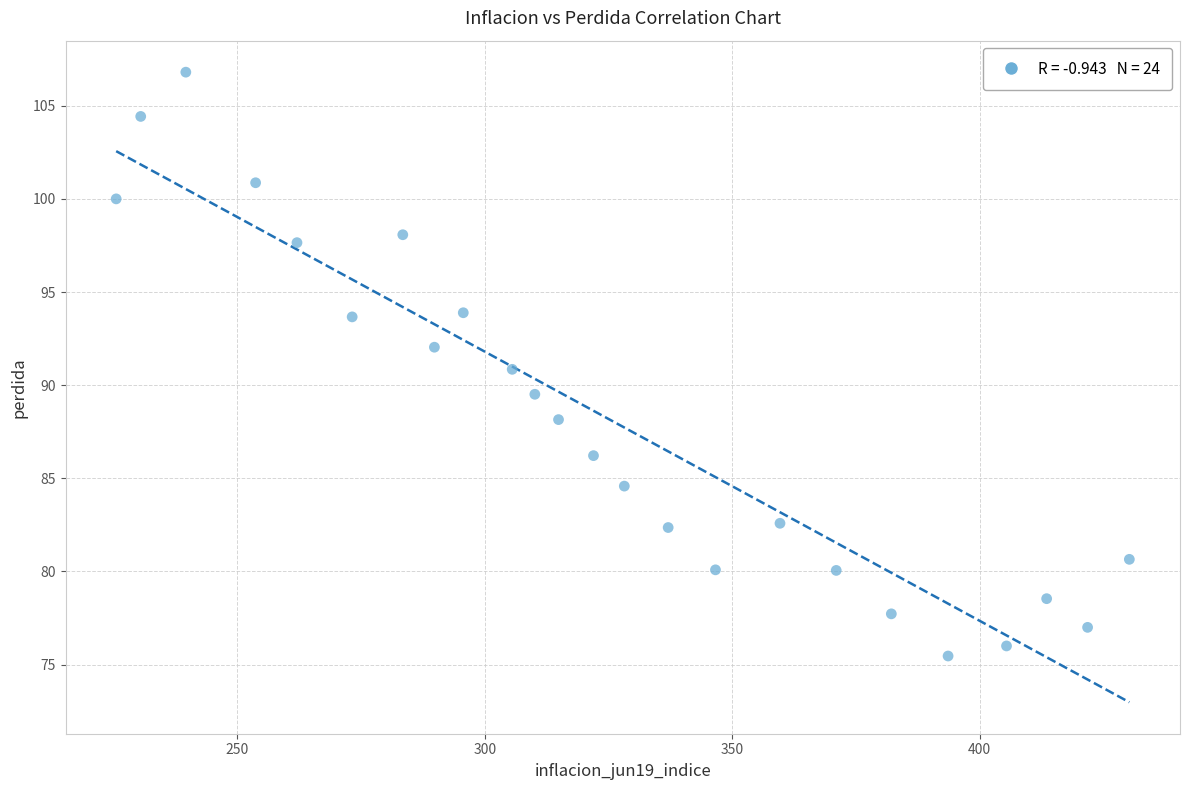

What is the range of X values (max minus min)?

204.7